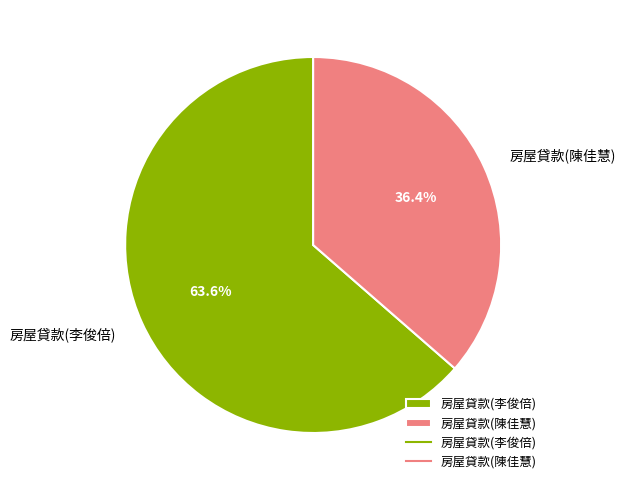

Which has a higher value, 房屋貸款(陳佳慧) or 房屋貸款(李俊倍)?

房屋貸款(李俊倍)